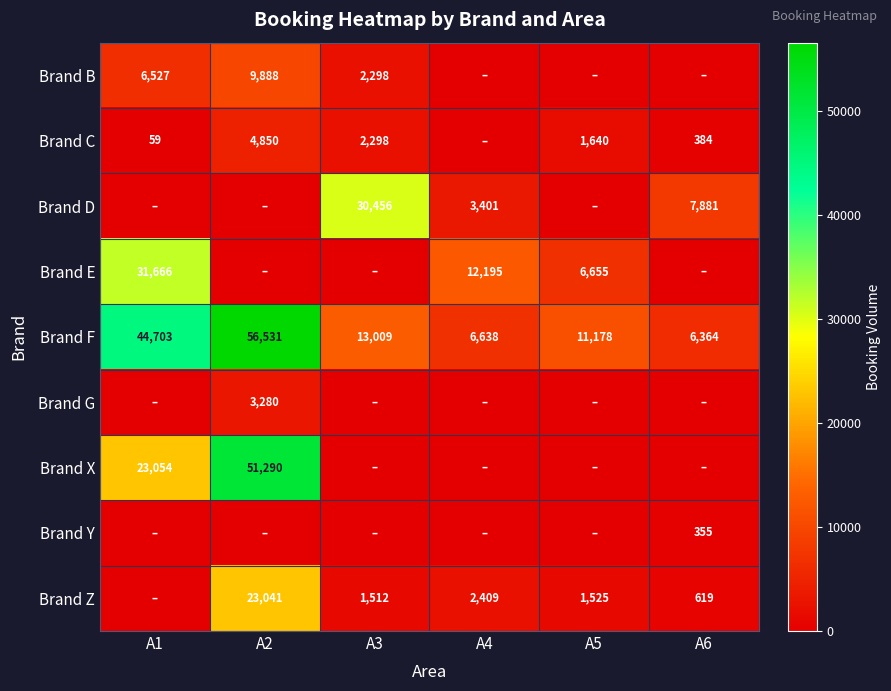

Count the number of data series in this chart.

9